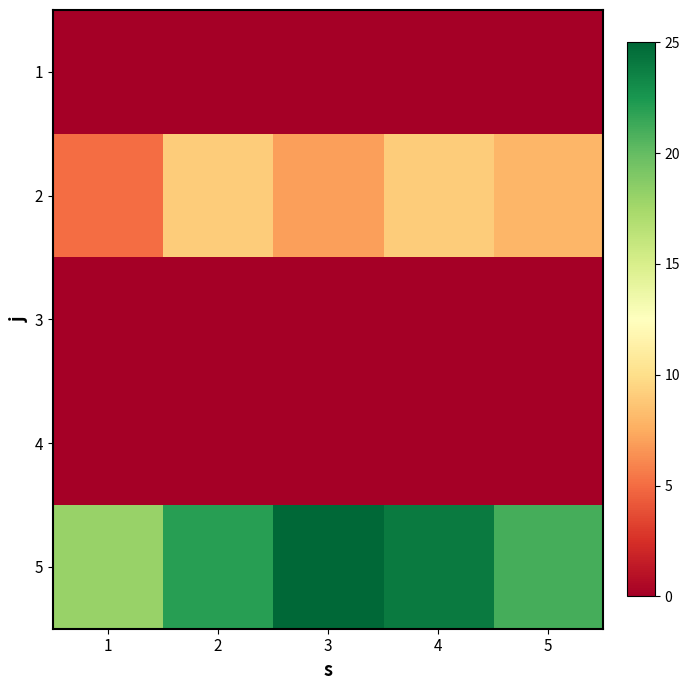

Between 4 and 3, which is larger?

4